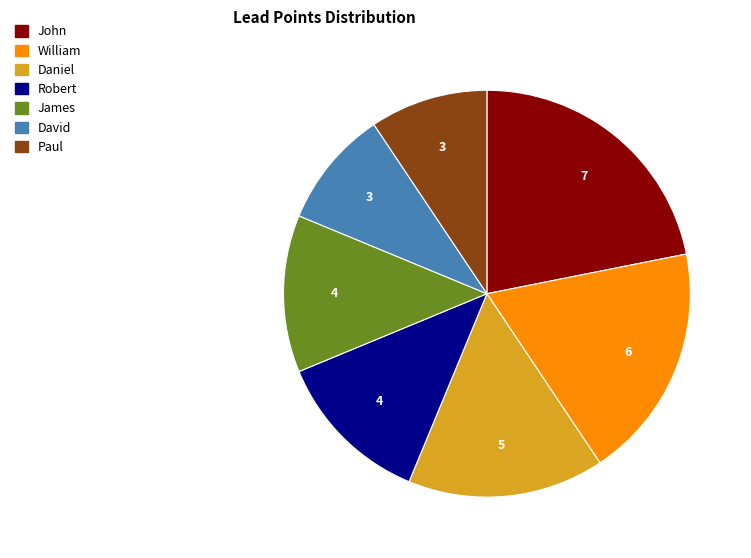

What is the ratio of the value at Daniel to the value at William?

0.8